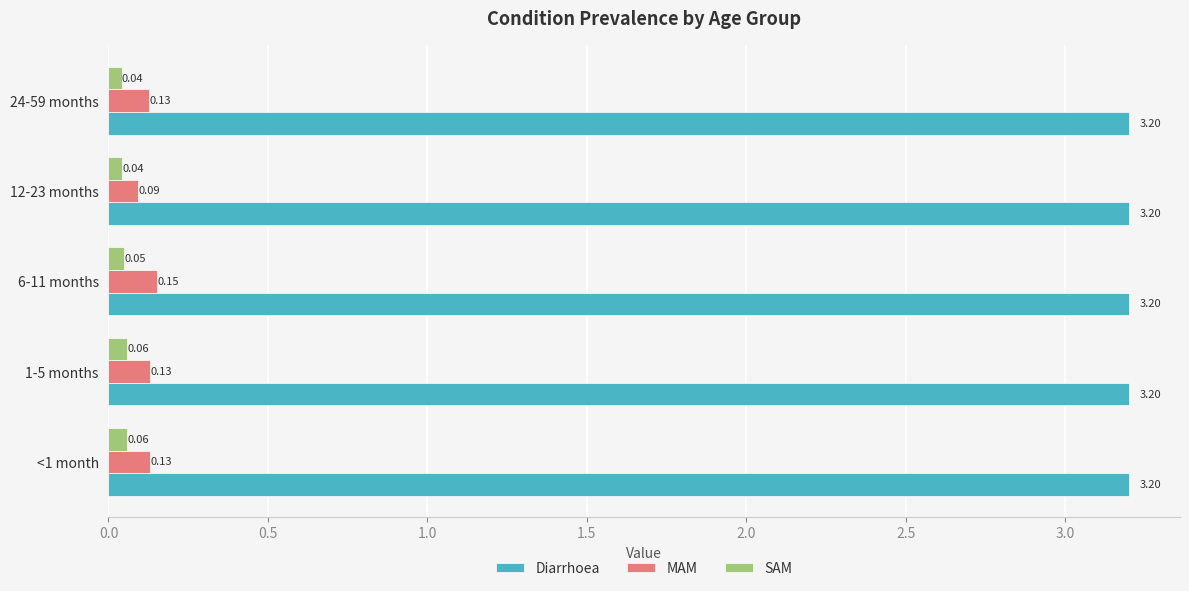

At 6-11 months, list the series in order from largest to smallest.

Diarrhoea, MAM, SAM